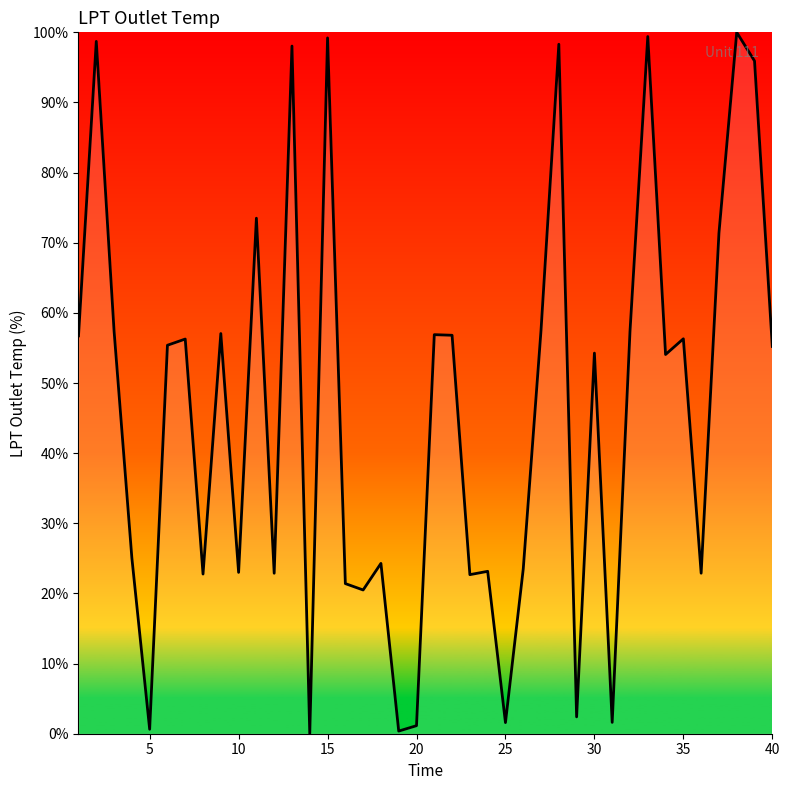

What is the maximum value shown in the chart?

100.0